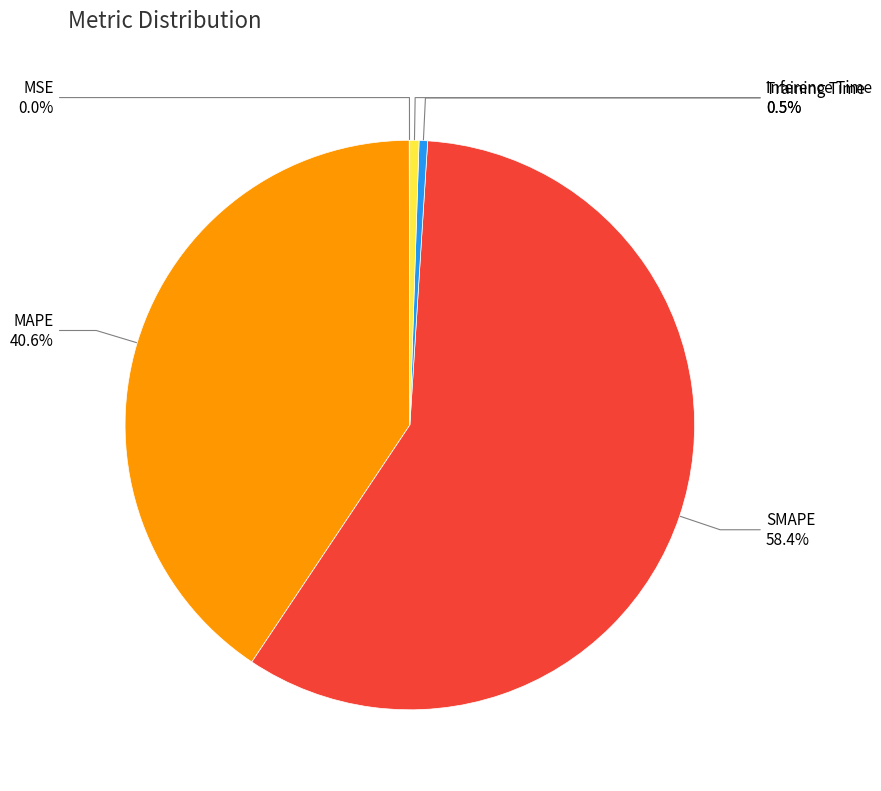

To the nearest percent, what is the average slice percentage?

20%